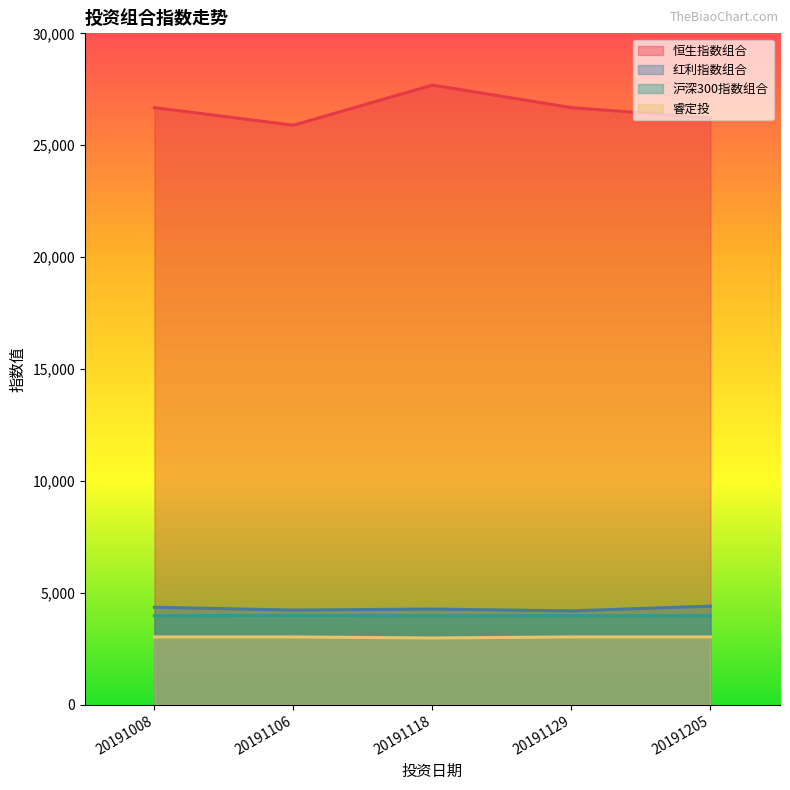

True or false: 睿定投 and 恒生指数组合 cross at least once.

False